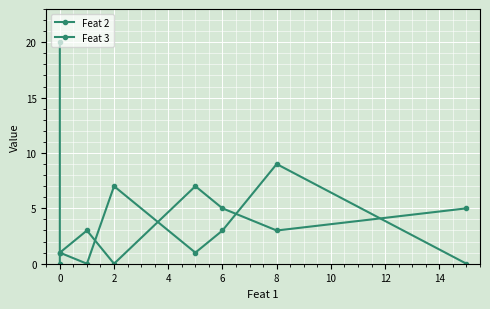

Reading left to right, list all the values displayed in this chart.

Feat 2: 20	1	0	7	1	3	9	0
Feat 3: 0	1	3	0	7	5	3	5